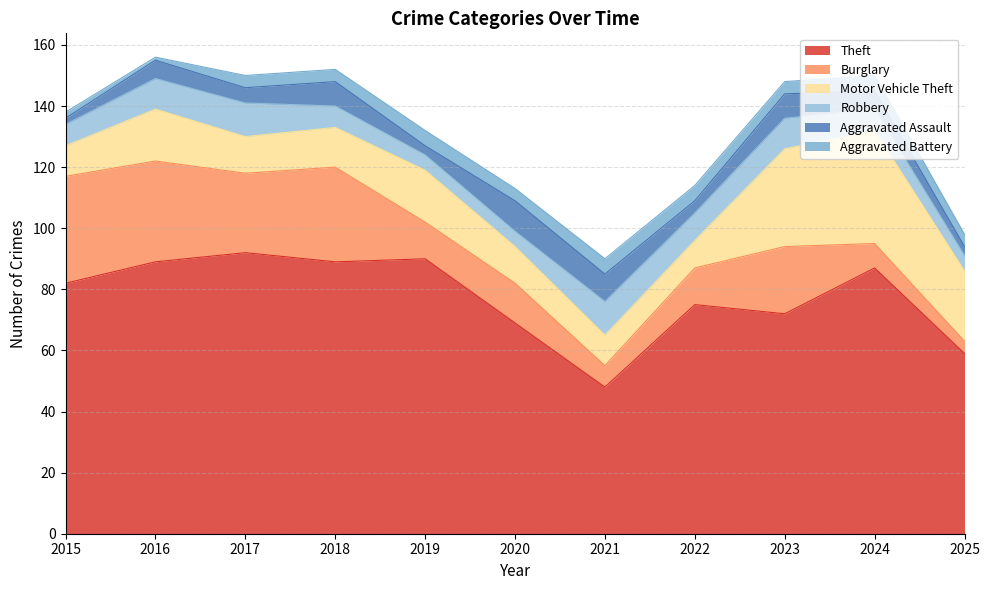

How many lines are shown in the chart?

6